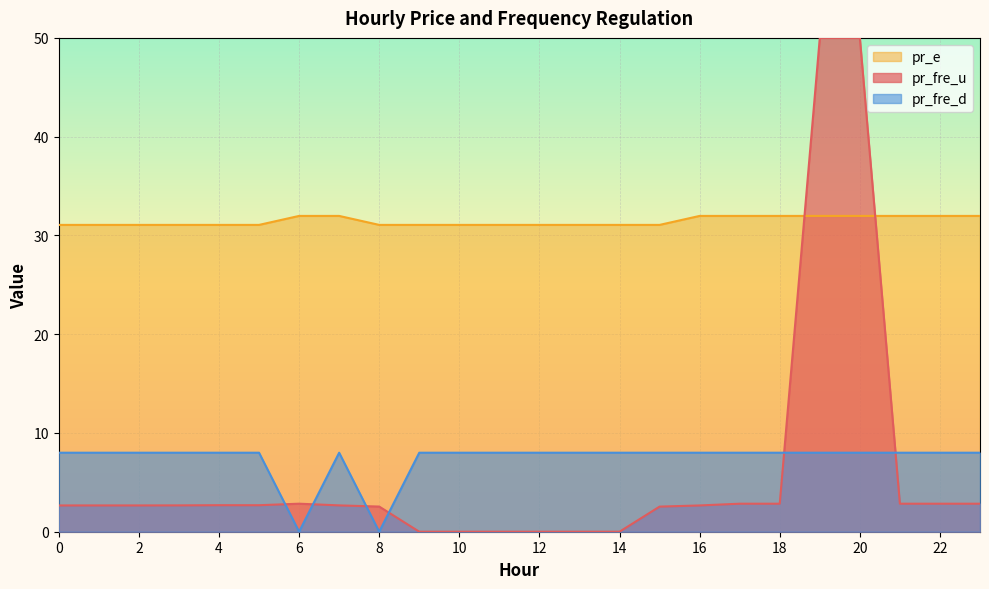

Reading left to right, extract all data points from this chart.

pr_fre_u: 2.7	2.7	2.7	2.7	2.7	2.7	2.8	2.7	2.5	0.0	0.0	0.0	0.0	0.0	0.0	2.5	2.7	2.8	2.8	50.0	50.0	2.8	2.8	2.8
pr_e: 31.1	31.1	31.1	31.1	31.1	31.1	32.0	32.0	31.1	31.1	31.1	31.1	31.1	31.1	31.1	31.1	32.0	32.0	32.0	32.0	32.0	32.0	32.0	32.0
pr_fre_d: 8.0	8.0	8.0	8.0	8.0	8.0	0.0	8.0	0.0	8.0	8.0	8.0	8.0	8.0	8.0	8.0	8.0	8.0	8.0	8.0	8.0	8.0	8.0	8.0